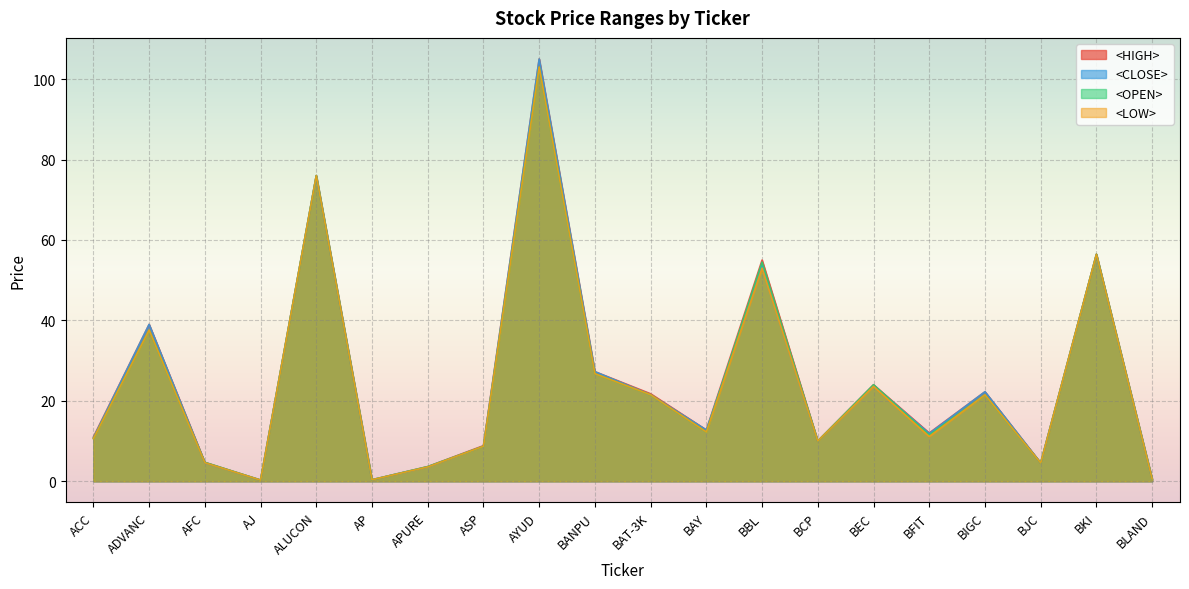

How many lines are shown in the chart?

4